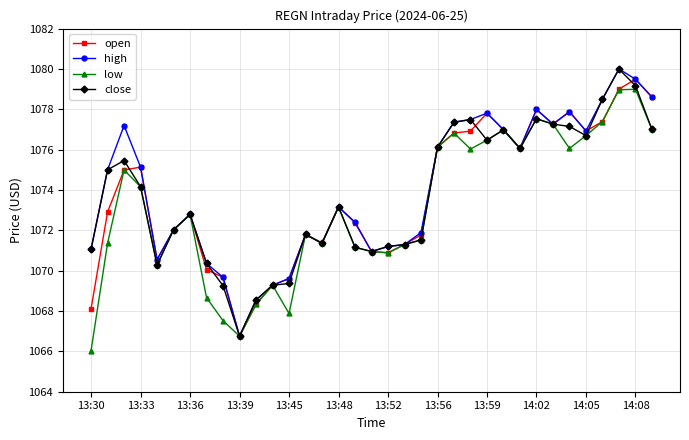

What is the maximum value for low?

1079.0